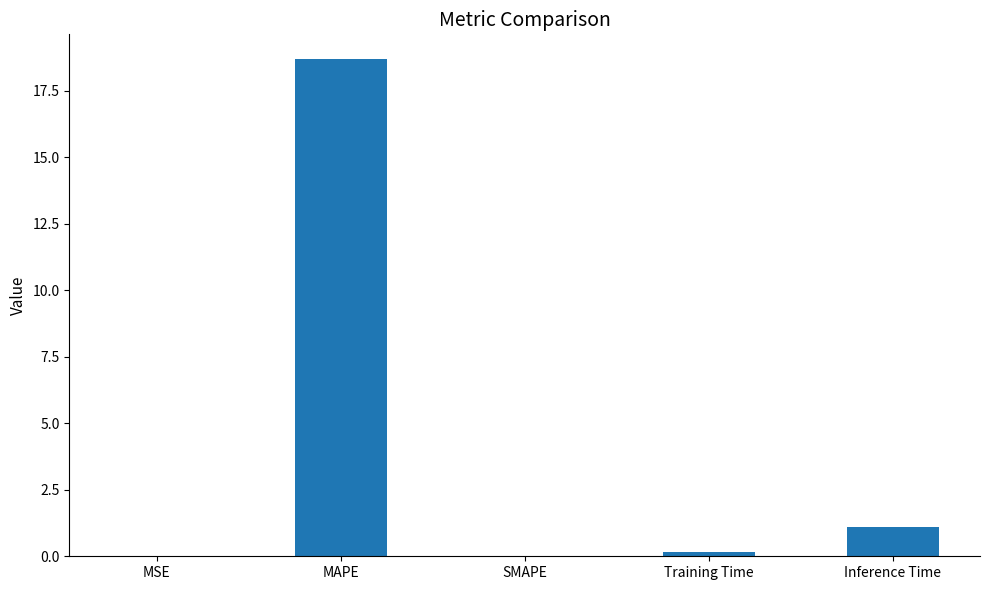

Which label corresponds to the largest value in the chart?

MAPE